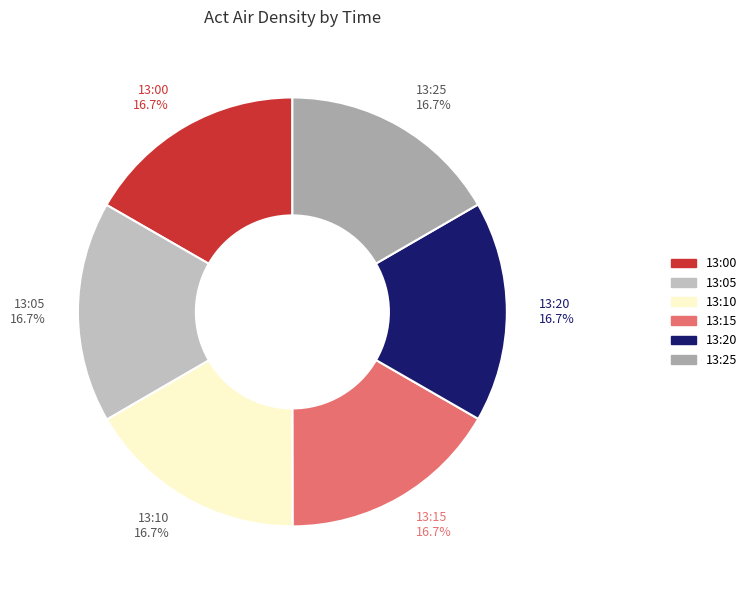

True or false: 13:00 accounts for 1% of the total.

False